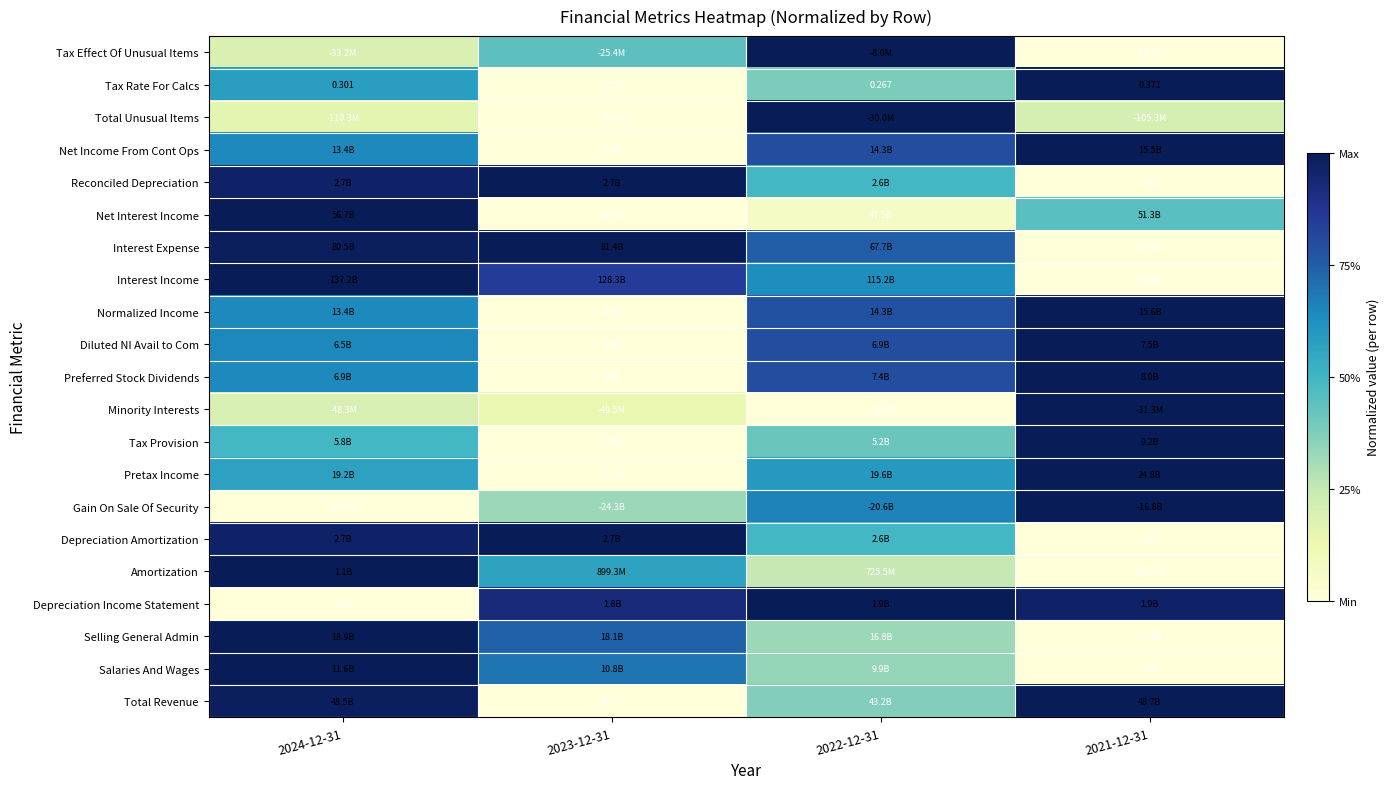

List the labels in order of Normalized Income value, smallest first.

2023-12-31, 2024-12-31, 2022-12-31, 2021-12-31